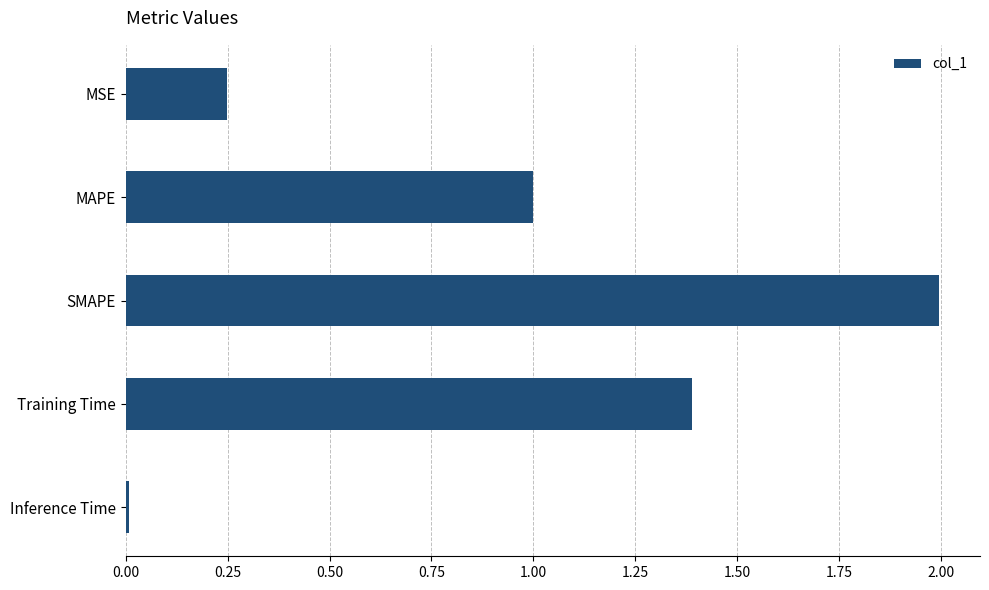

The value at MAPE is 1.0. True or false?

True